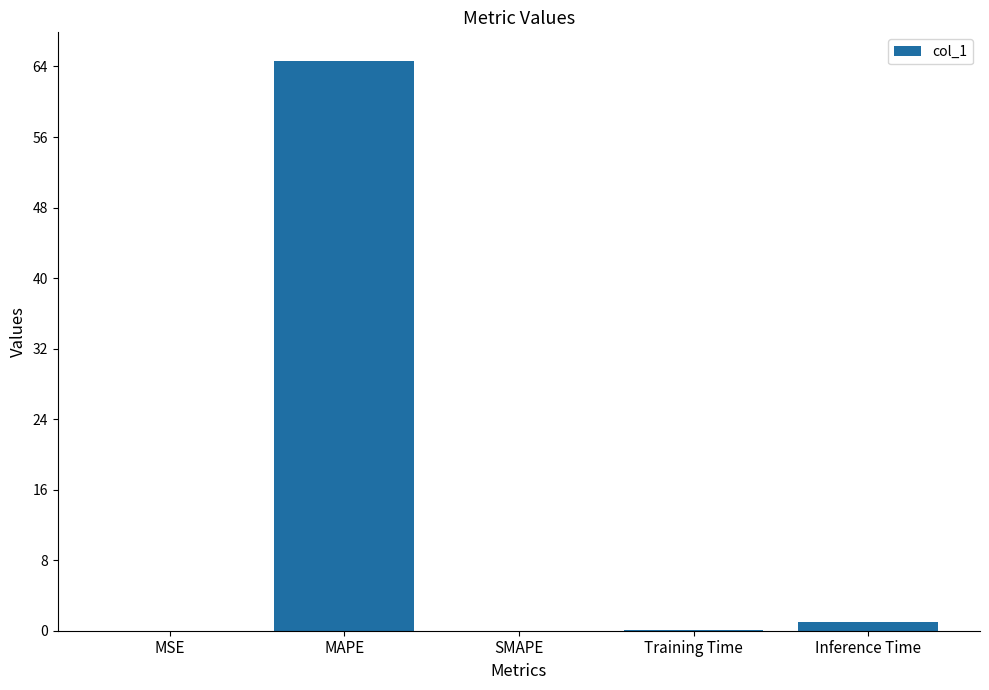

The chart shows a value of 64.6 at MAPE. True or false?

True